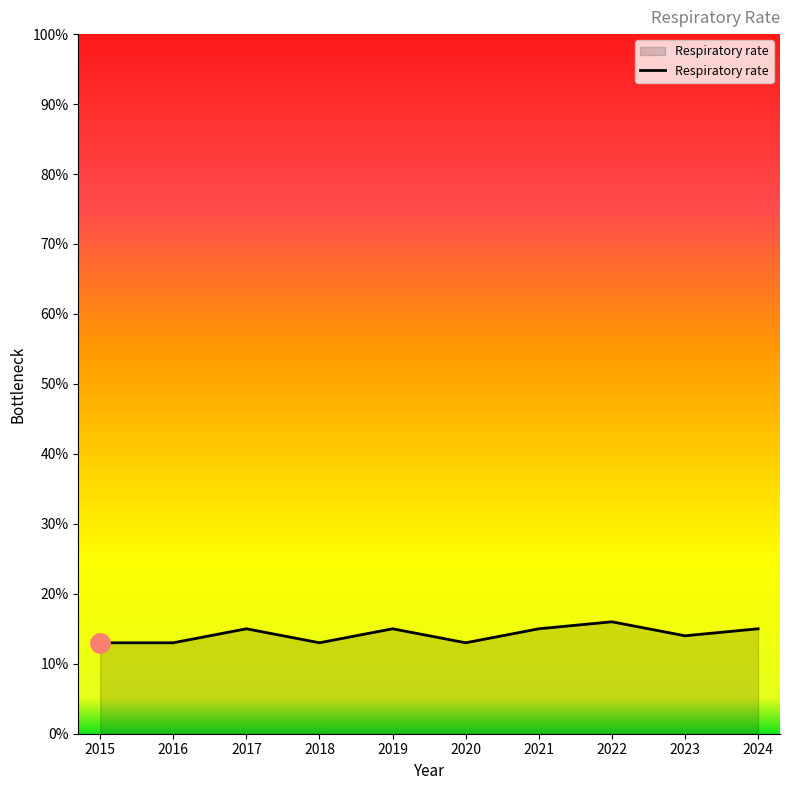

What is the sum of the values at 2019 and 2015?

28